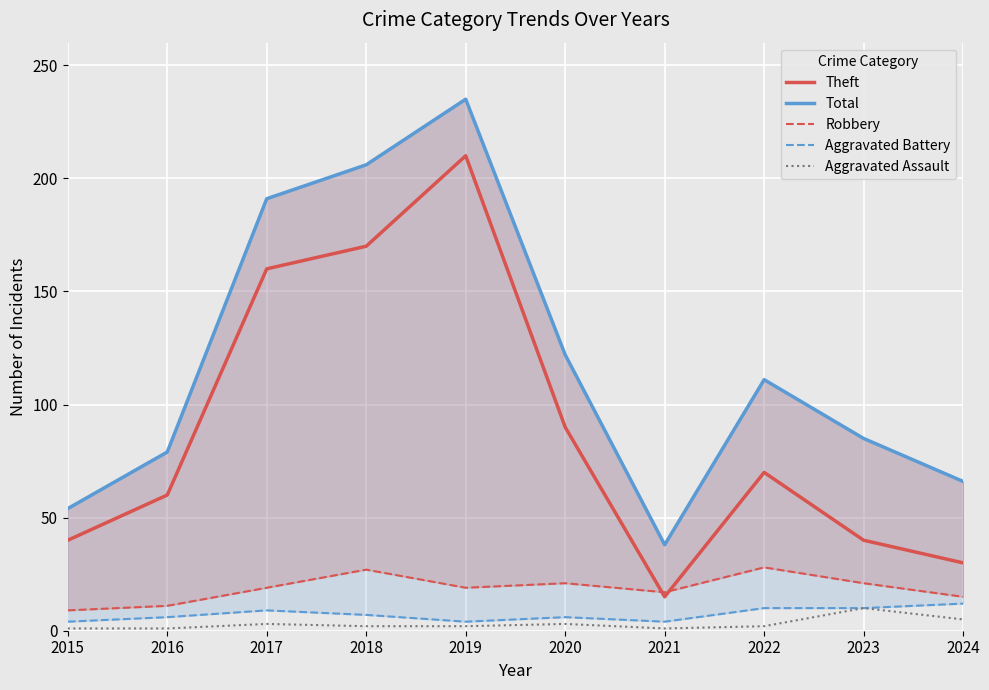

Which series changed the most between 2018 and 2022?

Theft